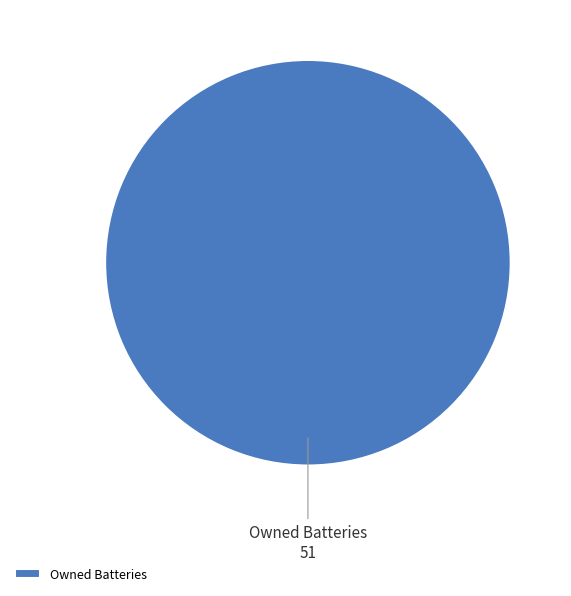

Is it true that Owned Batteries is 100% of the pie?

True